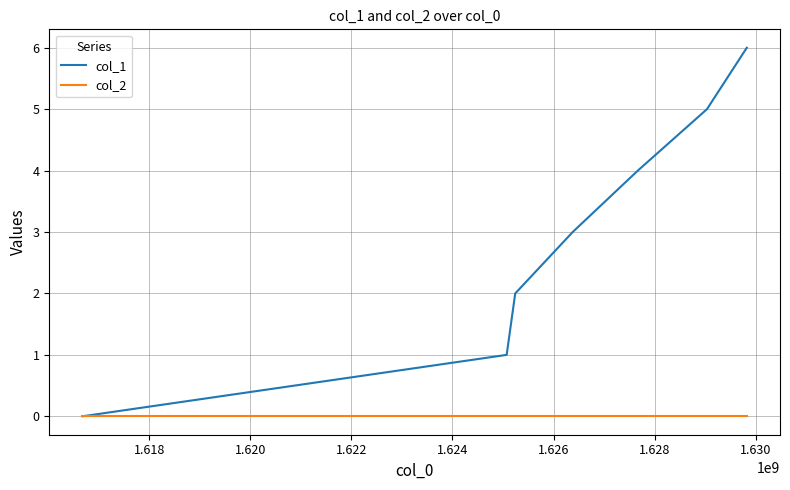

Which series has the largest range (max minus min)?

col_1